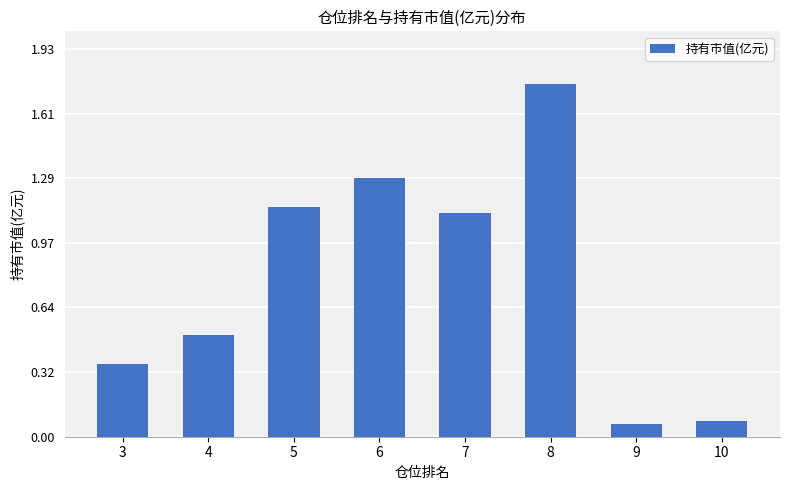

What is the average value?

0.8